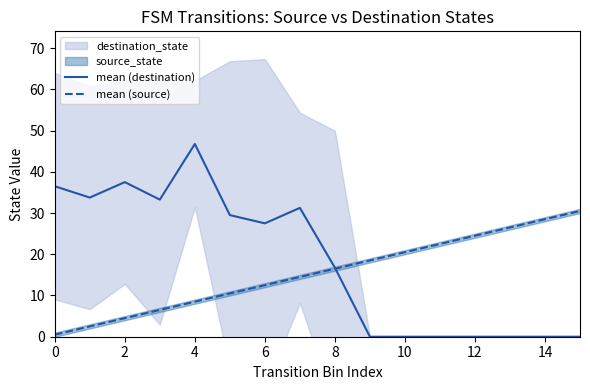

What is the minimum value for mean (source)?

0.5